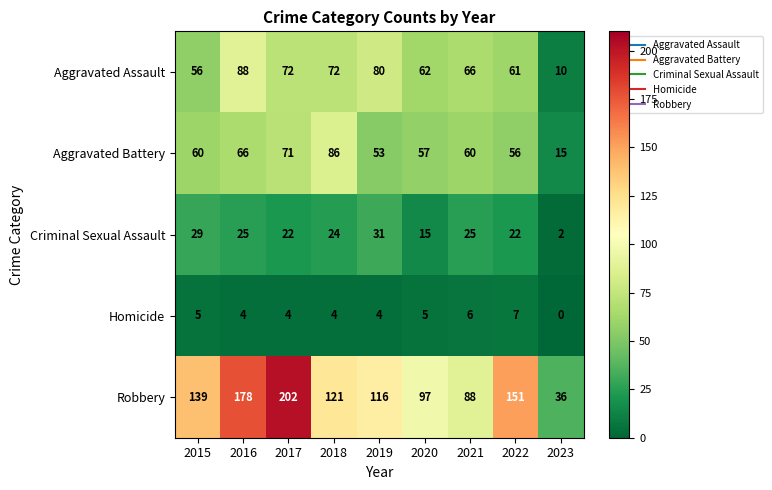

The Aggravated Assault series shows 93 at 2020. True or false?

False